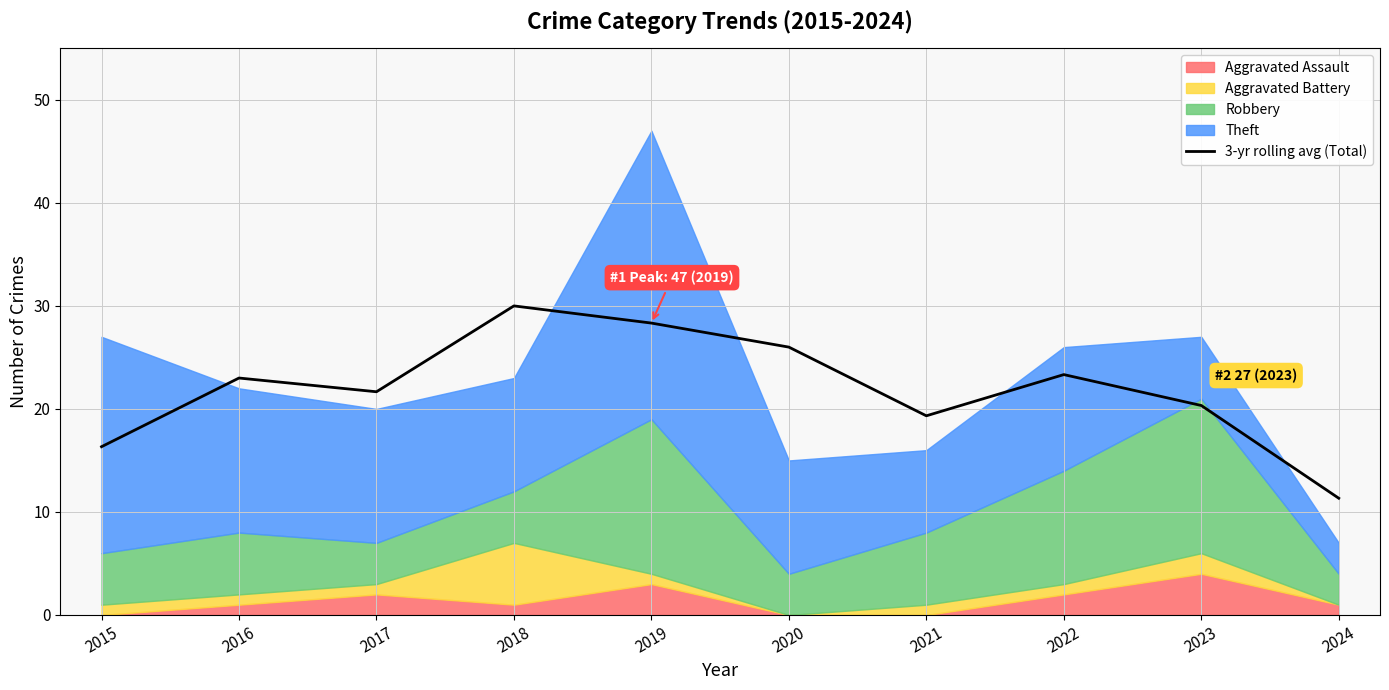

At which category does the chart reach its minimum across all series?

2024